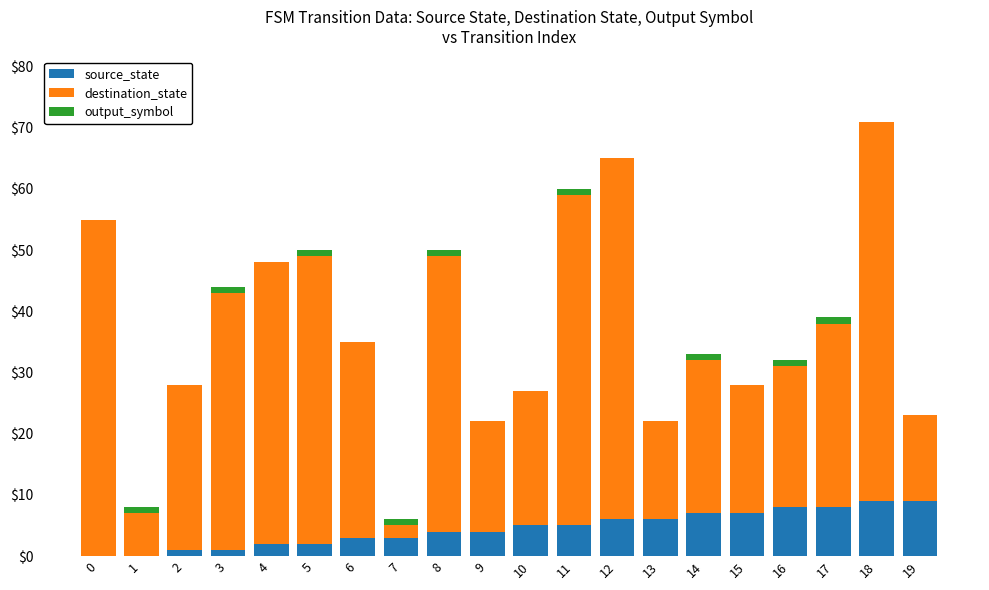

Are the bars horizontal?

No